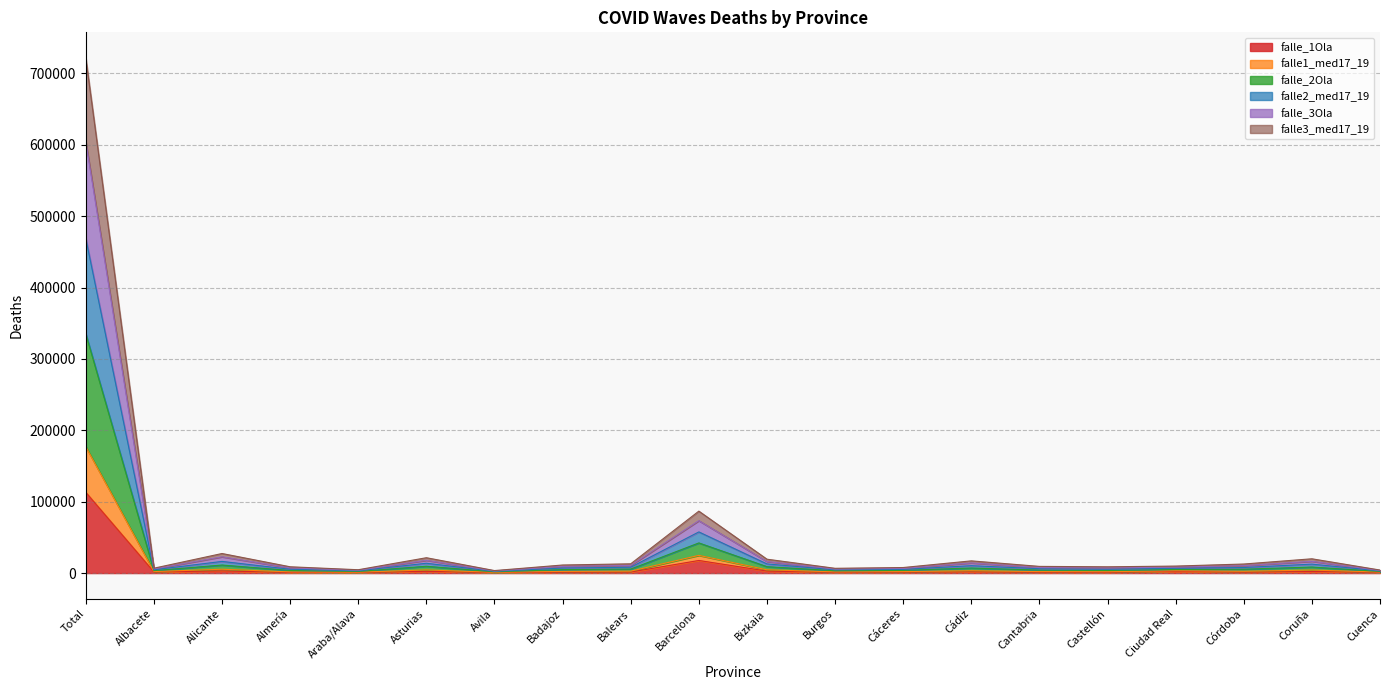

At how many categories does at least one series exceed 543185?

1